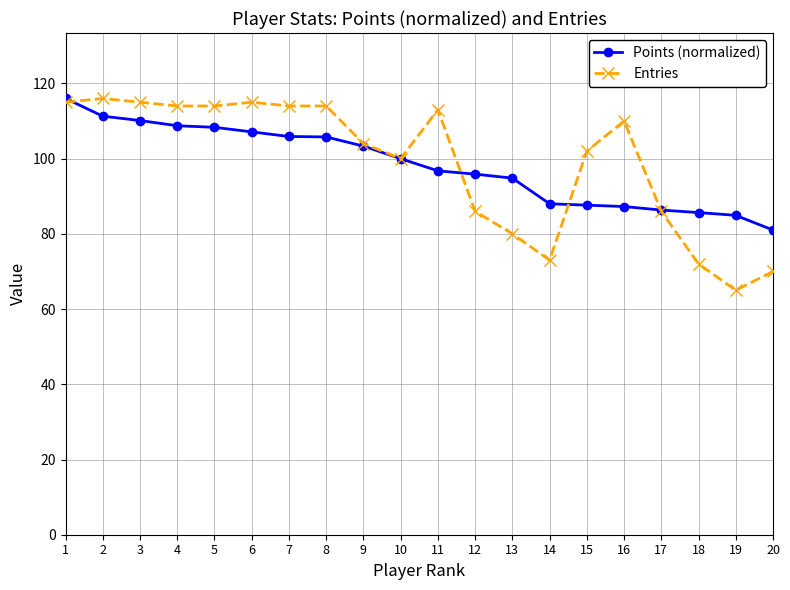

True or false: Entries and Points (normalized) intersect in this chart.

True